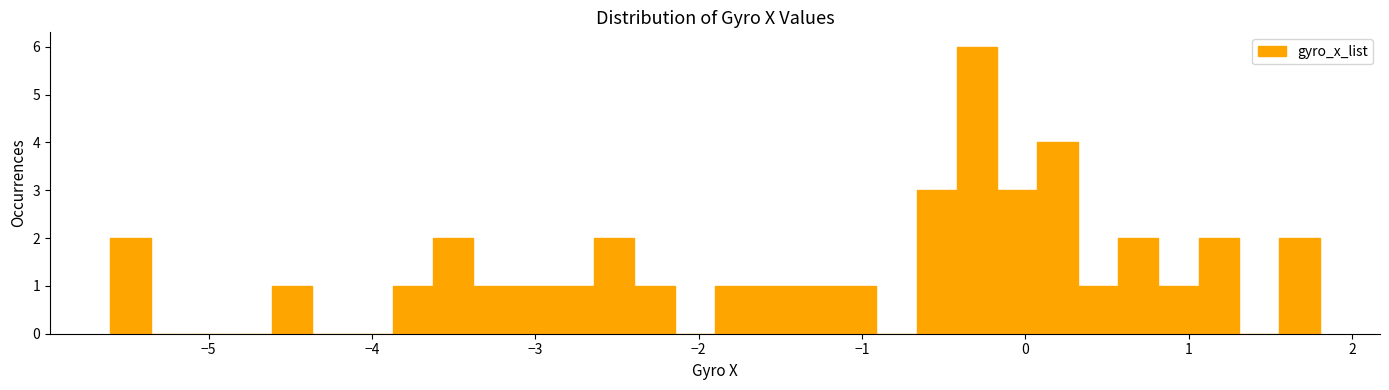

Read against the x-axis, roughly where is the centre of the tallest bar?

-0.3